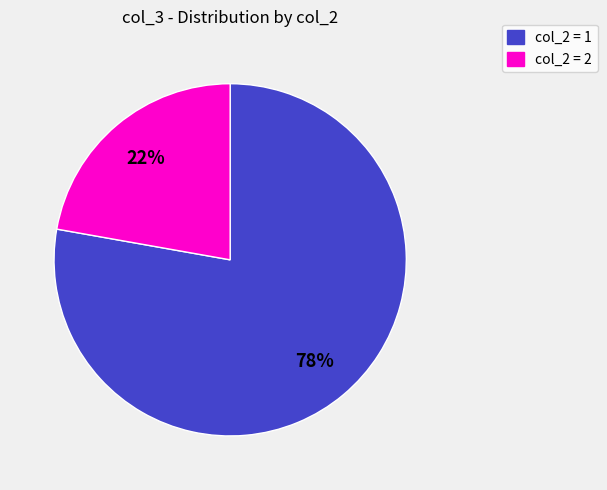

Count the number of slices in the pie.

2